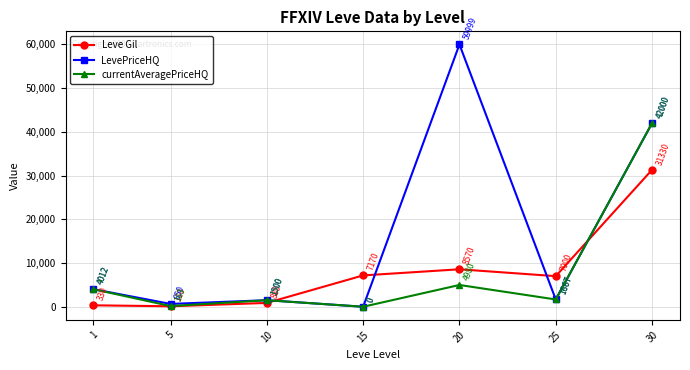

True or false: LevePriceHQ and Leve Gil intersect in this chart.

True